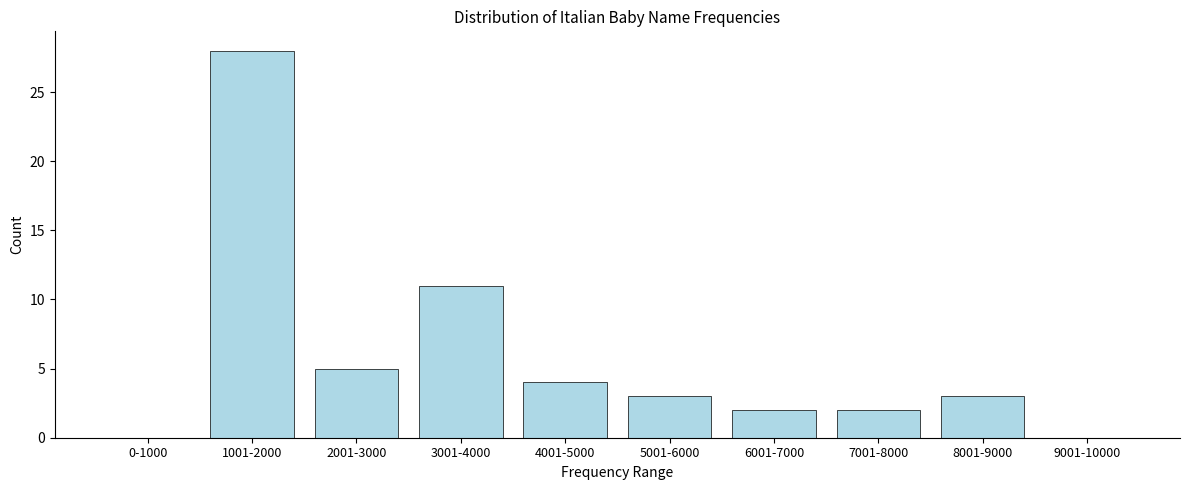

Reading left to right, list all the values displayed in this chart.

0-1000=0	1001-2000=28	2001-3000=5	3001-4000=11	4001-5000=4	5001-6000=3	6001-7000=2	7001-8000=2	8001-9000=3	9001-10000=0